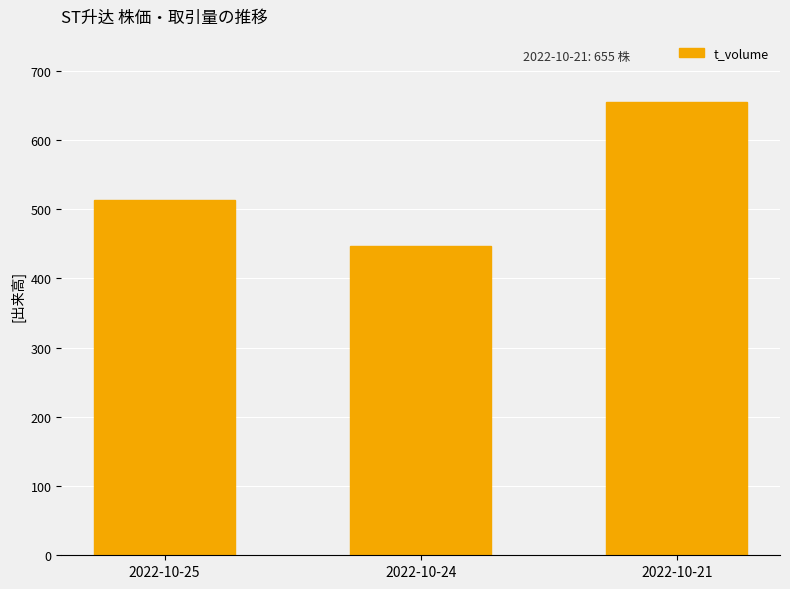

What is the change in value from 2022-10-24 to 2022-10-21?

+208